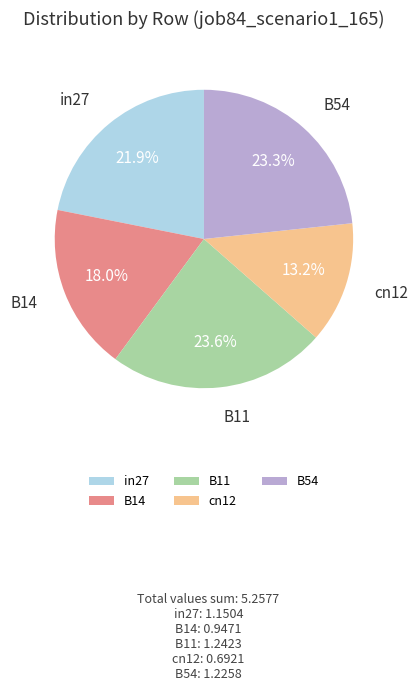

Is B54 the majority of the pie?

No